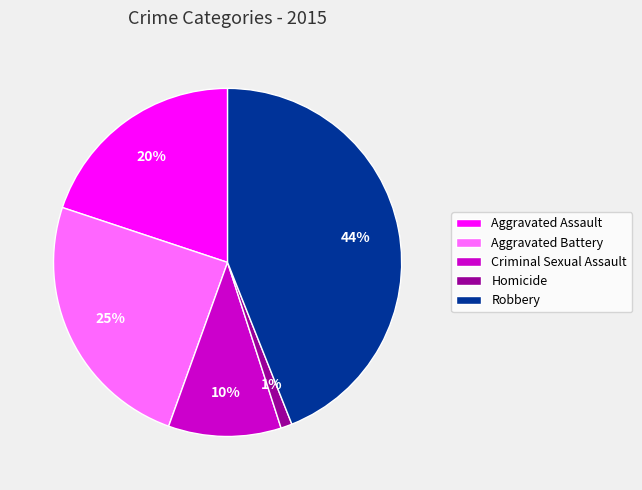

Does Aggravated Battery account for over 50% of the chart?

No